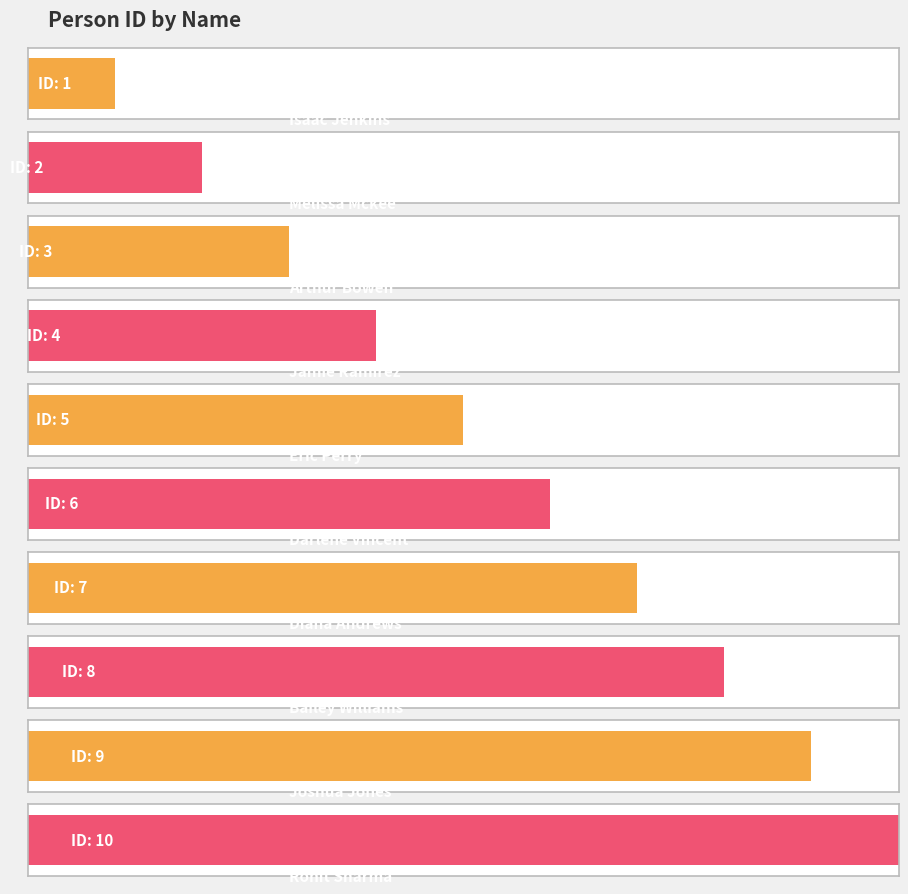

How many bars are there in total?

10